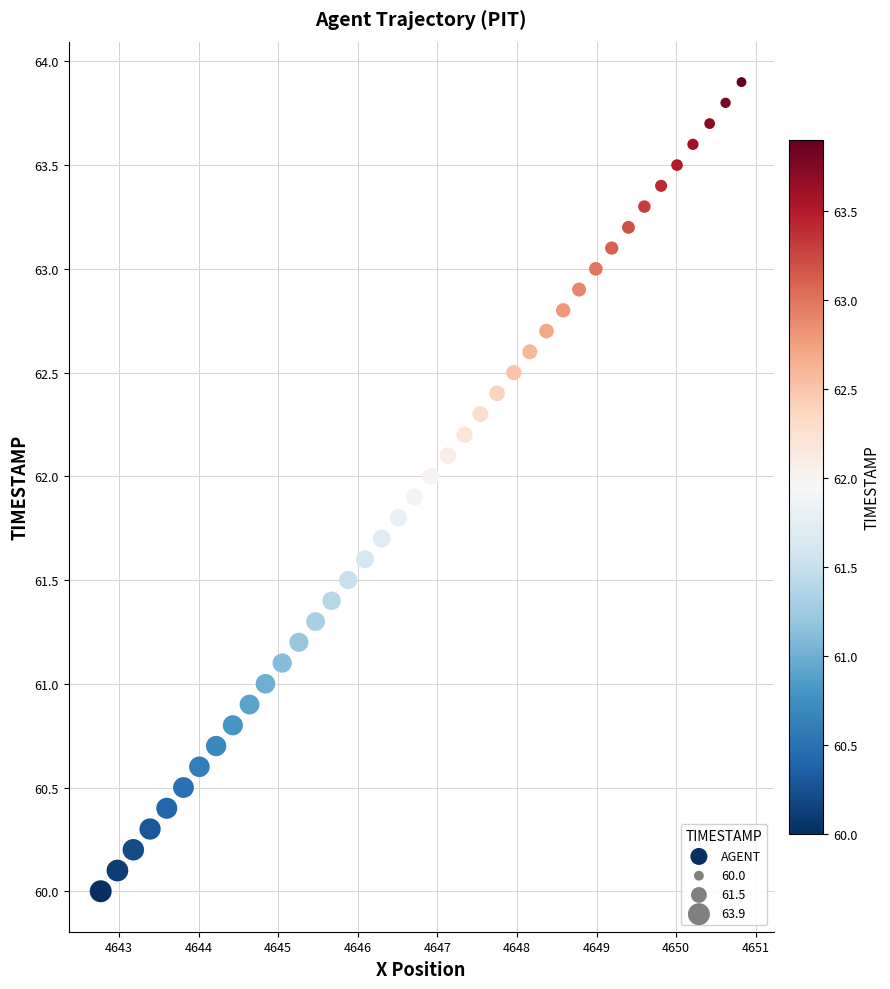

What is the range of X values (max minus min)?

8.0